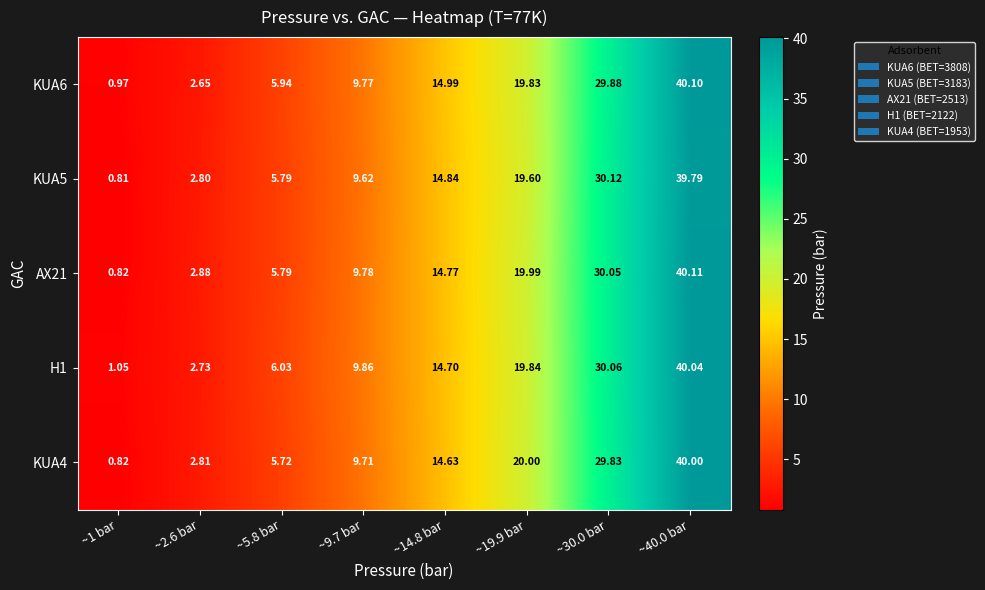

Which category has the highest value across all series?

~40.0 bar